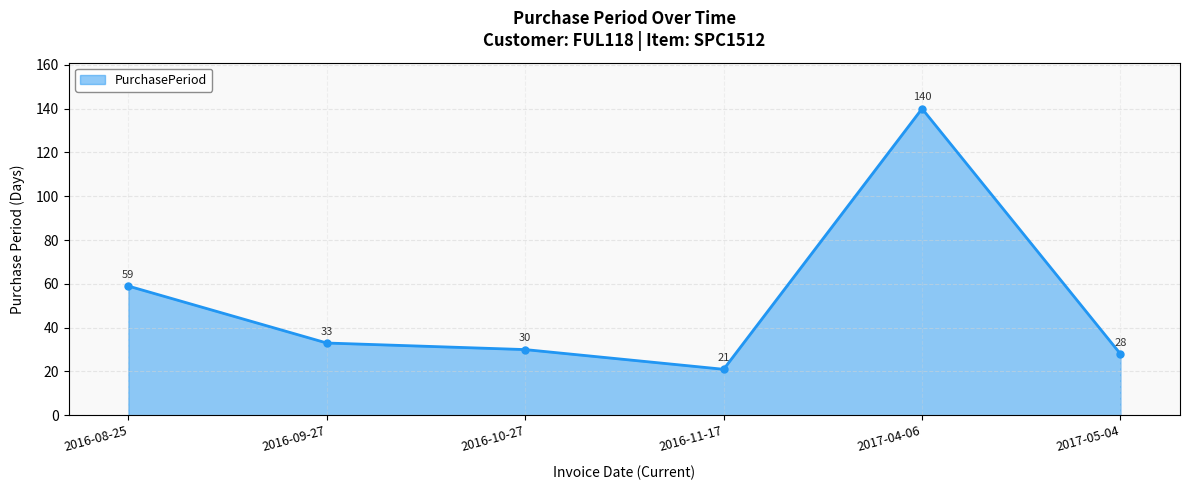

Reading left to right, what are all the values shown in this chart?

59	33	30	21	140	28